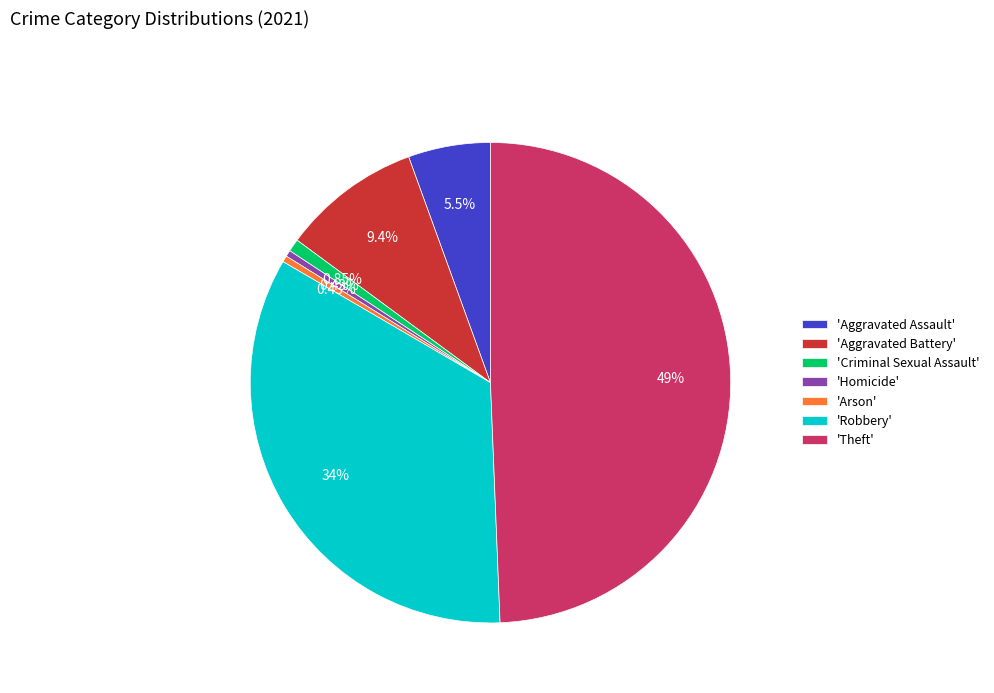

Do 'Theft' and 'Aggravated Battery' together represent more than half of the pie?

Yes